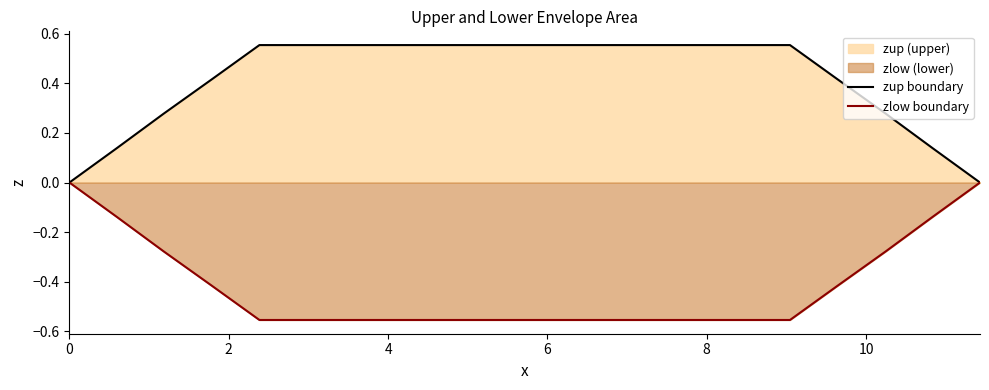

The value of zup boundary at 12 is 0.2. True or false?

False